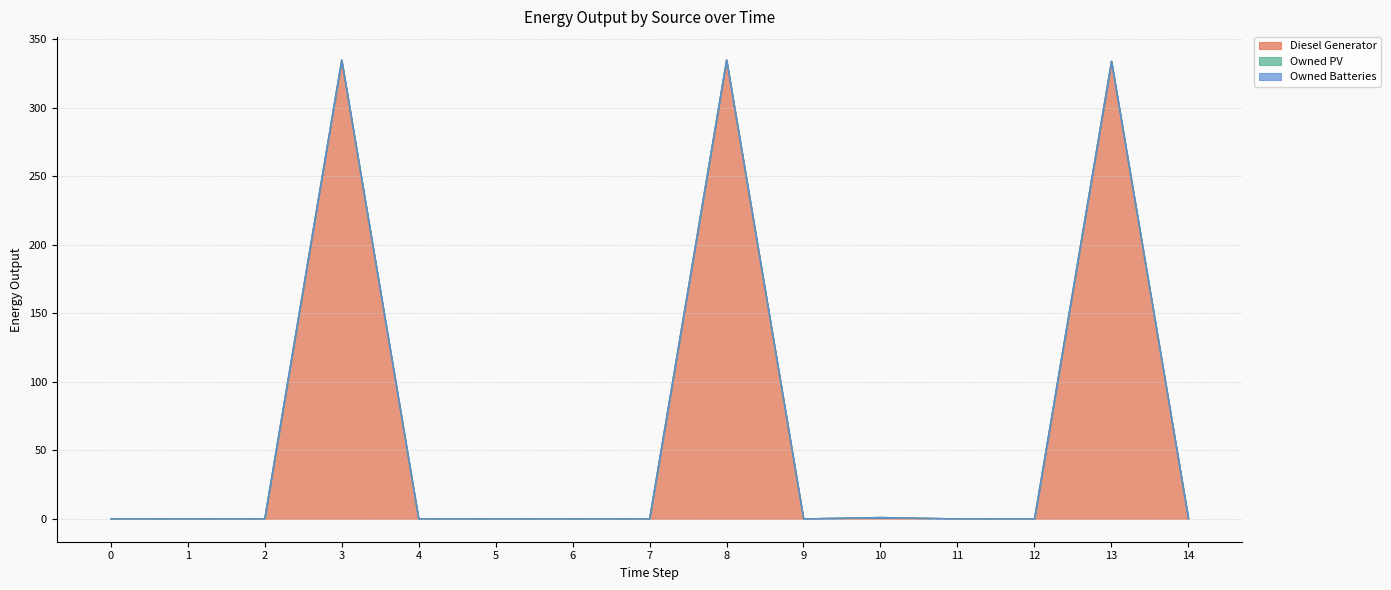

How many data points does each series have?

15